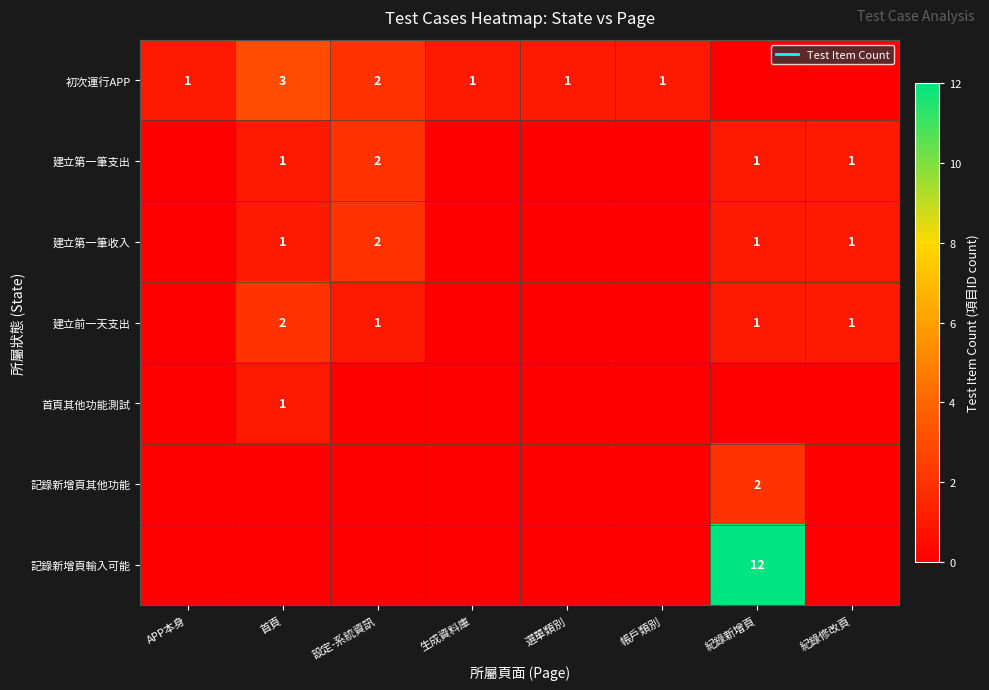

Is it true that 記錄新增頁其他功能 equals 0 at APP本身?

True